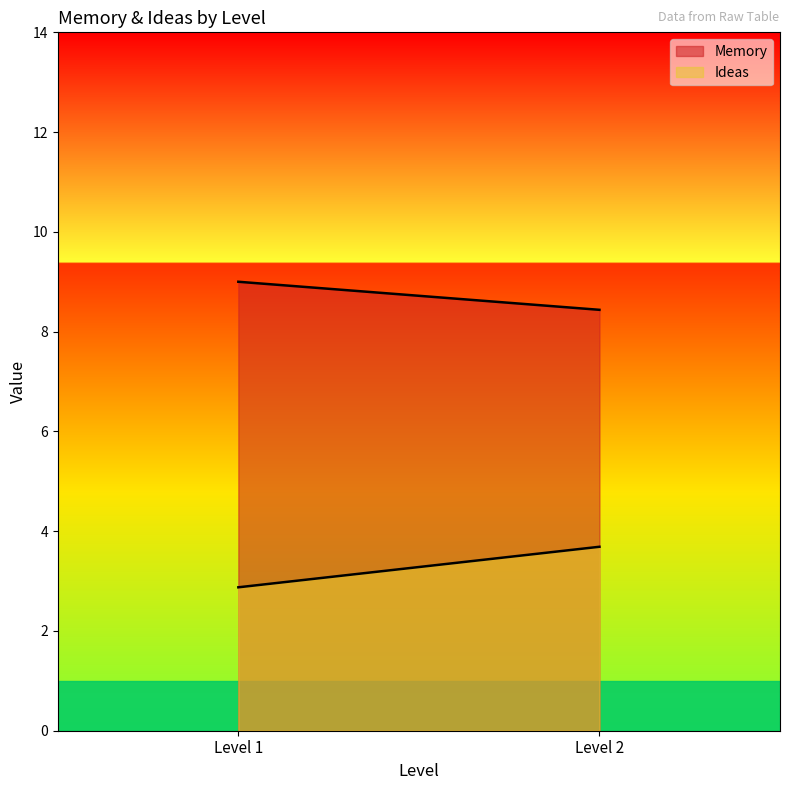

Between 1 and 1, which is larger?

1